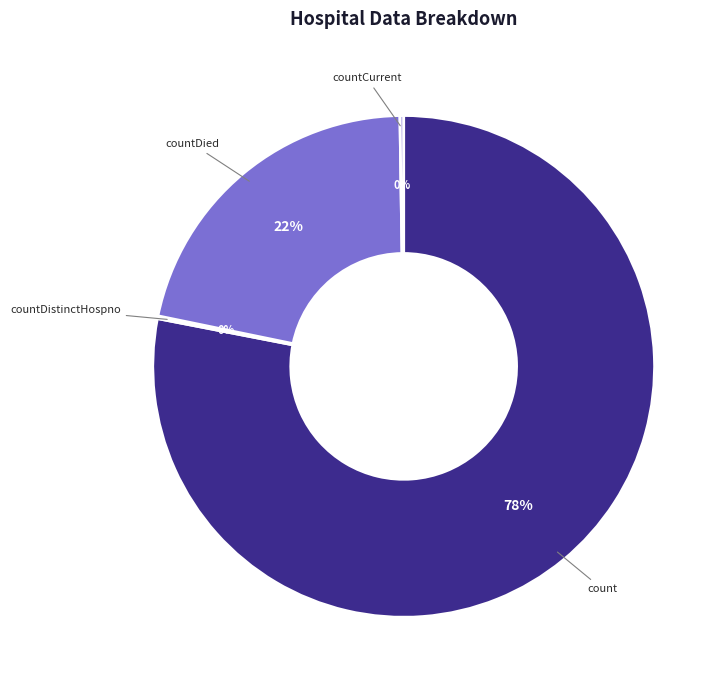

Does count account for over 50% of the chart?

Yes